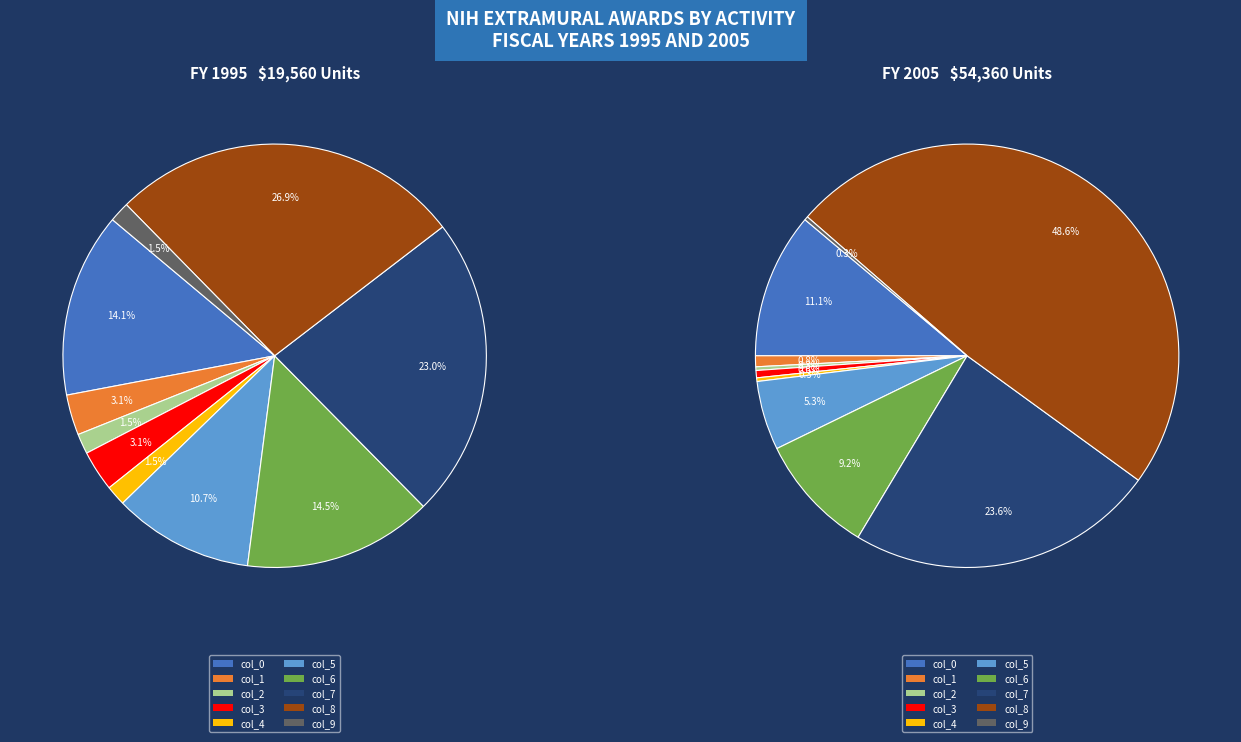

Which category has the biggest portion of the pie?

col_8